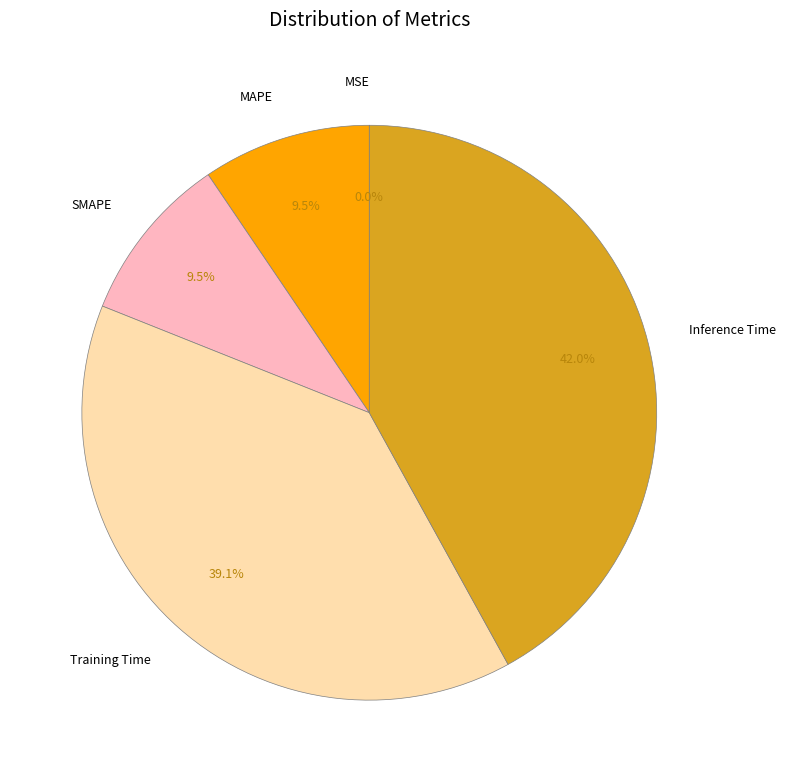

How much of the chart is everything except Inference Time?

58.0%